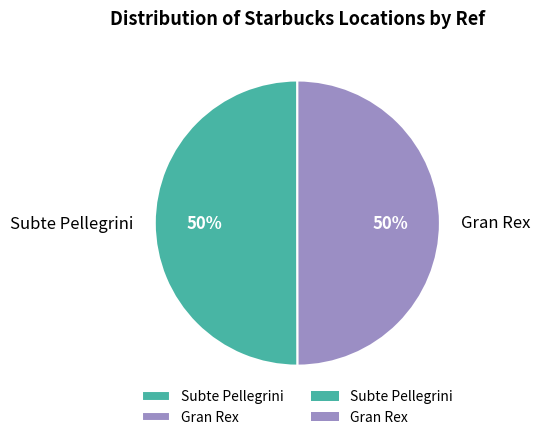

Do Gran Rex and Subte Pellegrini together represent more than half of the pie?

Yes